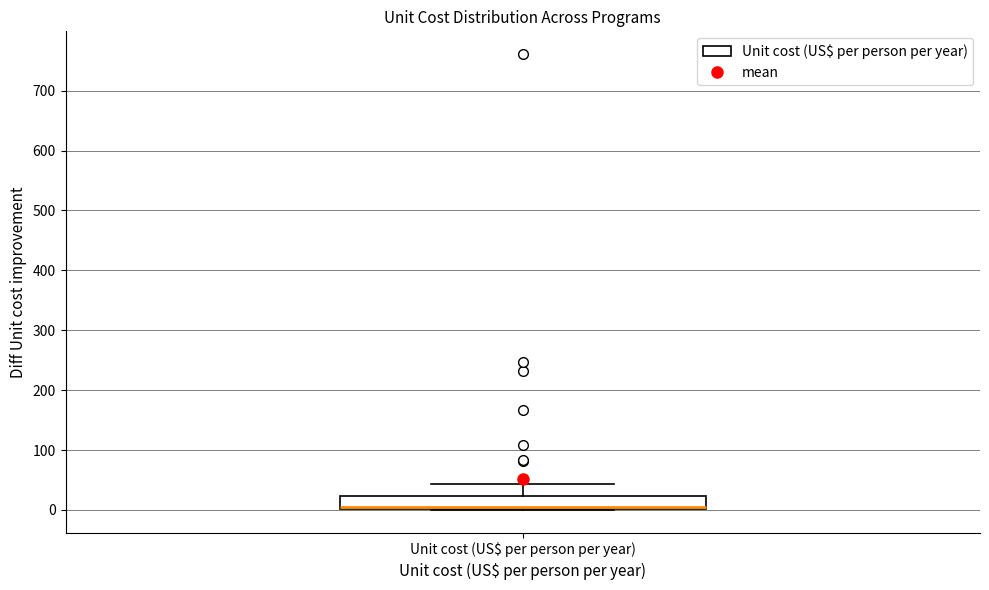

Where is the lower edge of the box for Unit cost (US$ per person per year) on the y-axis? The values are not printed on the chart, so give them approximately, as read against the axis.

0